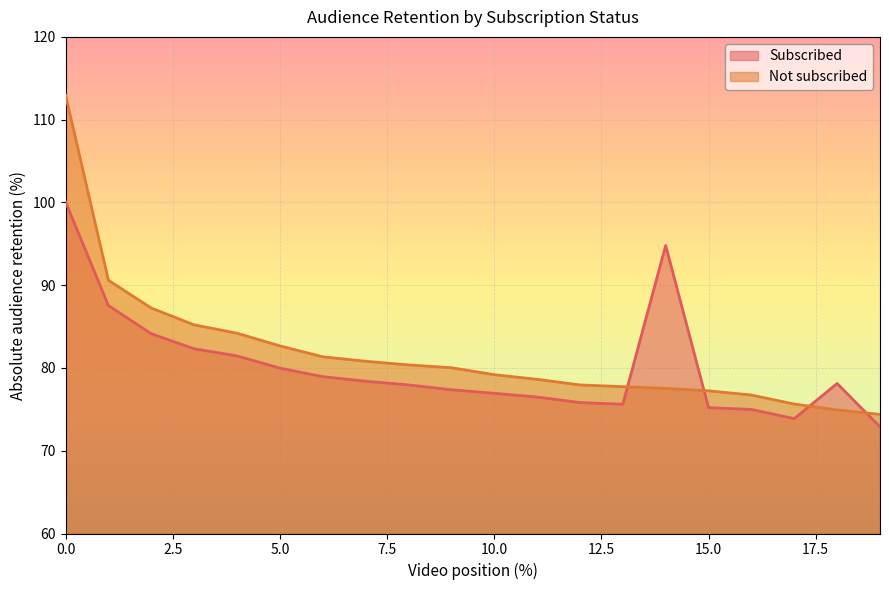

Where do Subscribed and Not subscribed first cross each other?

13 and 14